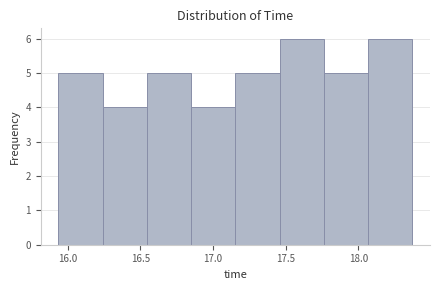

Reading left to right, list every bar in this chart as the range it spans on the x-axis followed by its height. Neither the bar edges nor the heights are printed on the chart, so give them approximately, as read against the axes.

15.95 to 16.25: 5
16.25 to 16.55: 4
16.55 to 16.85: 5
16.85 to 17.15: 4
17.15 to 17.45: 5
17.45 to 17.75: 6
17.75 to 18.05: 5
18.05 to 18.35: 6